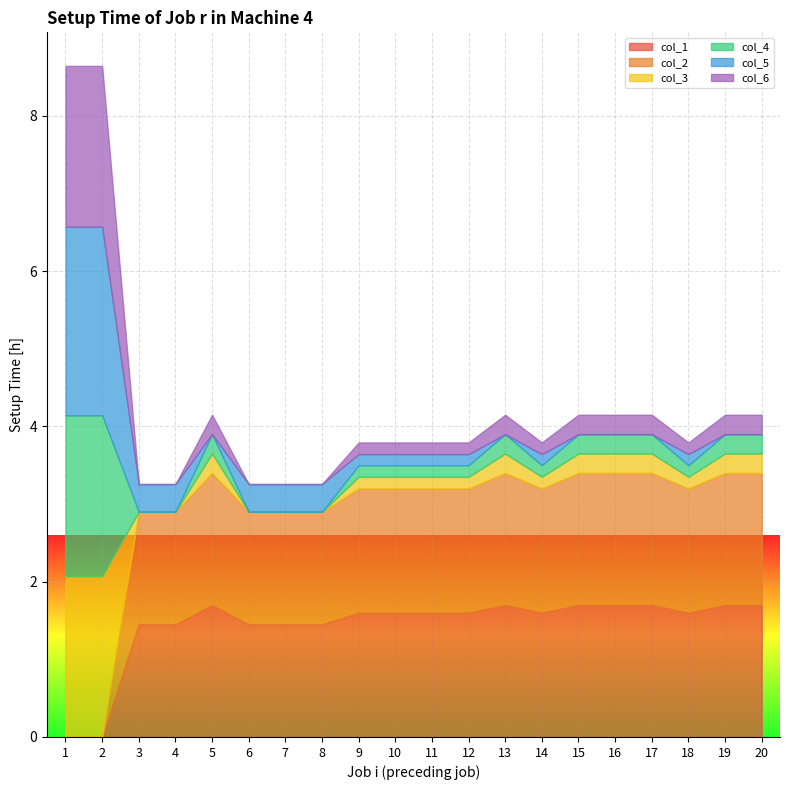

How many values in col_1 are above zero?

18